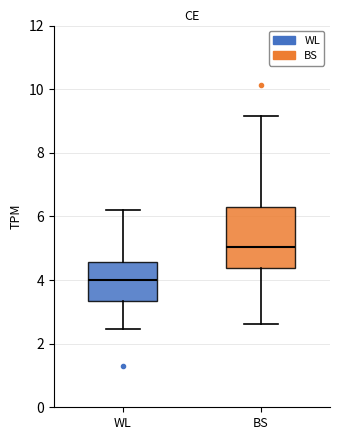

Comparing the boxes themselves (not the whiskers), which one is the tallest?

BS